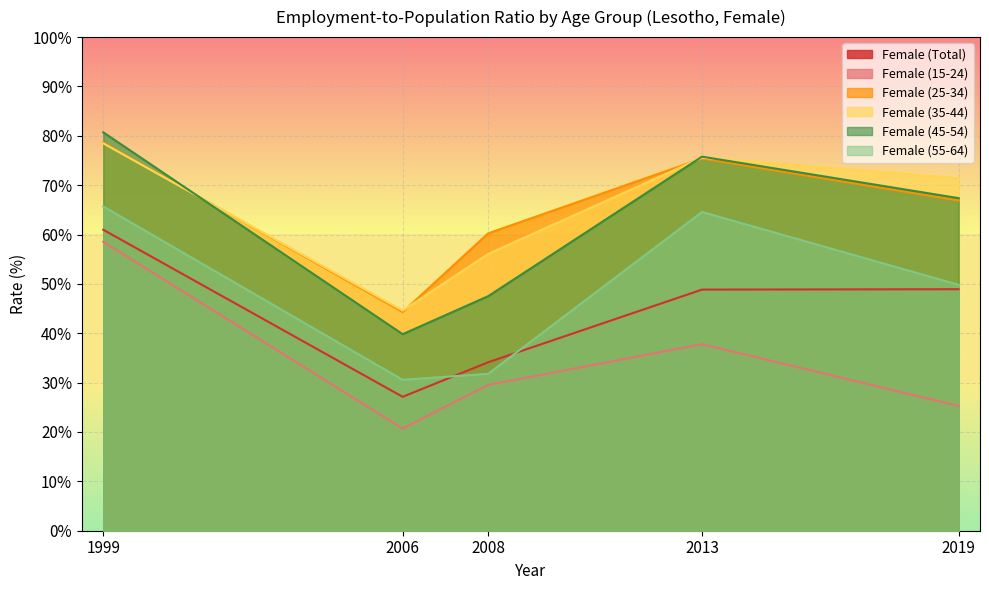

What is the value of the Female (55-64) point at the 3rd from the left?

31.8